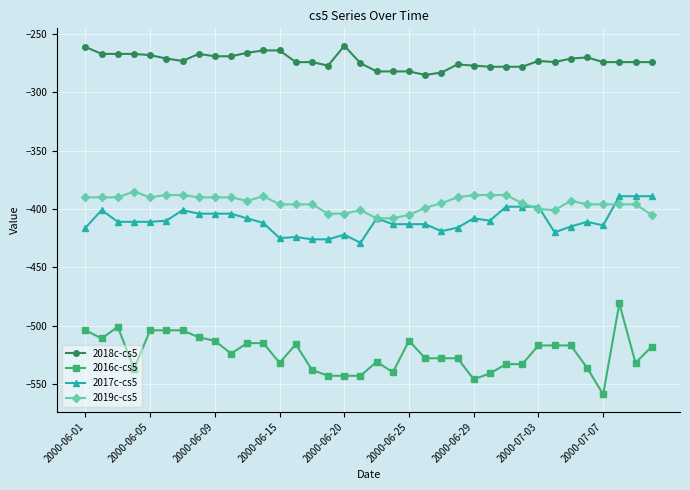

What is the value of the 2017c-cs5 point at the 26th from the left?

-410